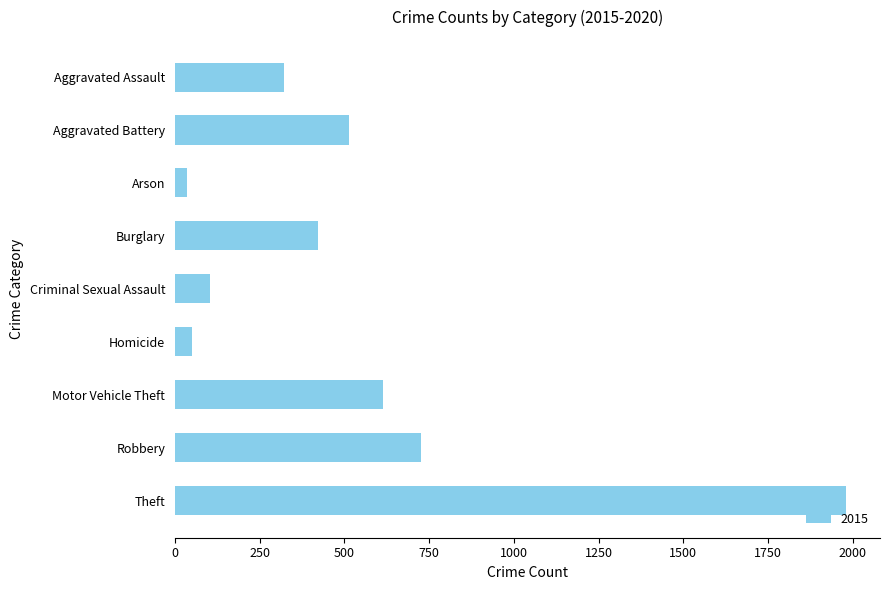

Which label corresponds to the largest value in the chart?

Theft